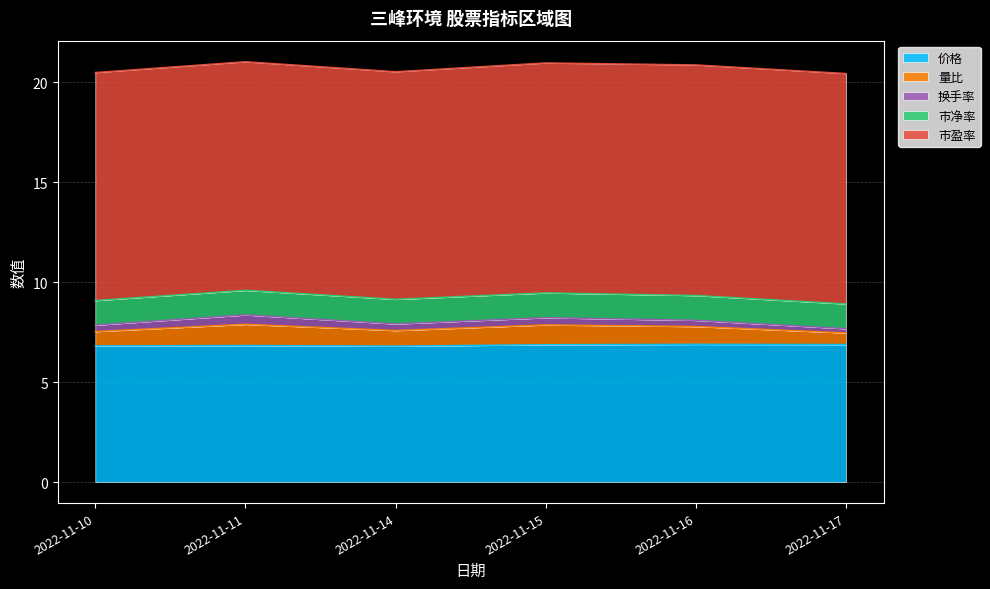

What is the difference between the highest and lowest values at 2022-11-11?

11.0